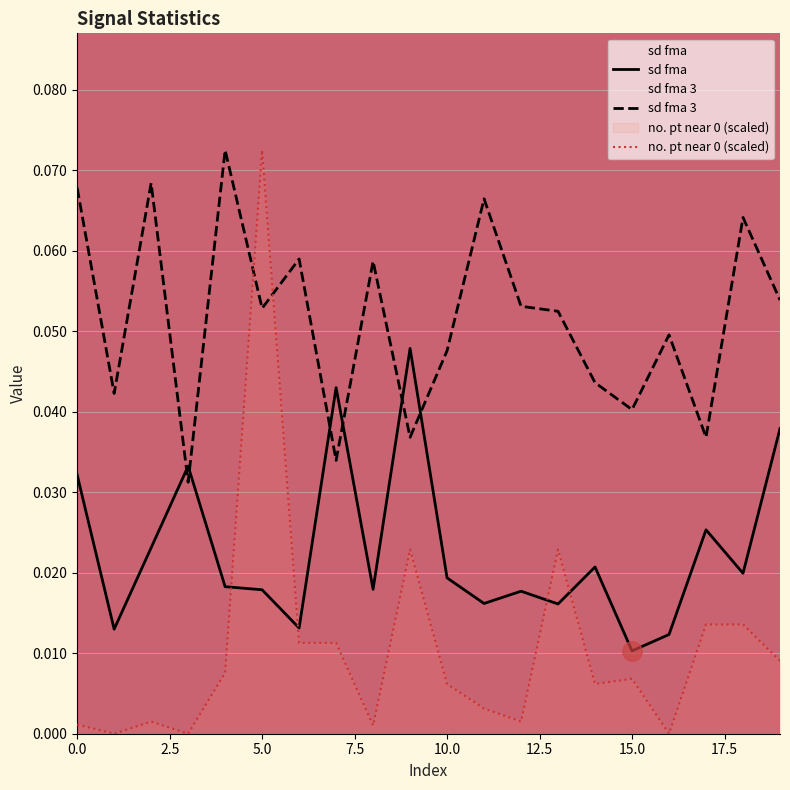

After their last crossing, which series has the higher values: no. pt near 0 (scaled) or sd fma 3?

sd fma 3